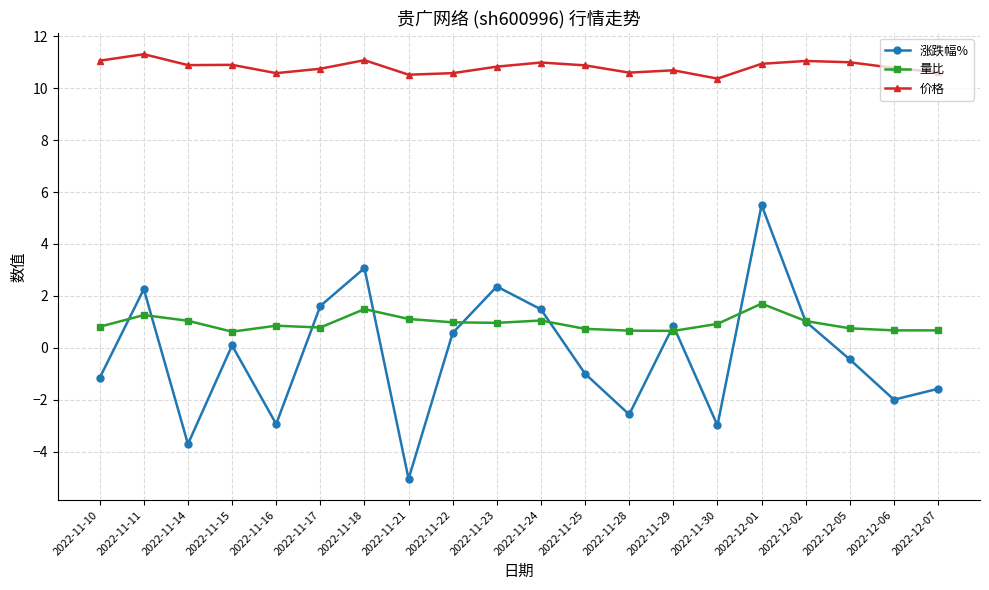

What is the label of the 11th point from the left?

2022-11-24